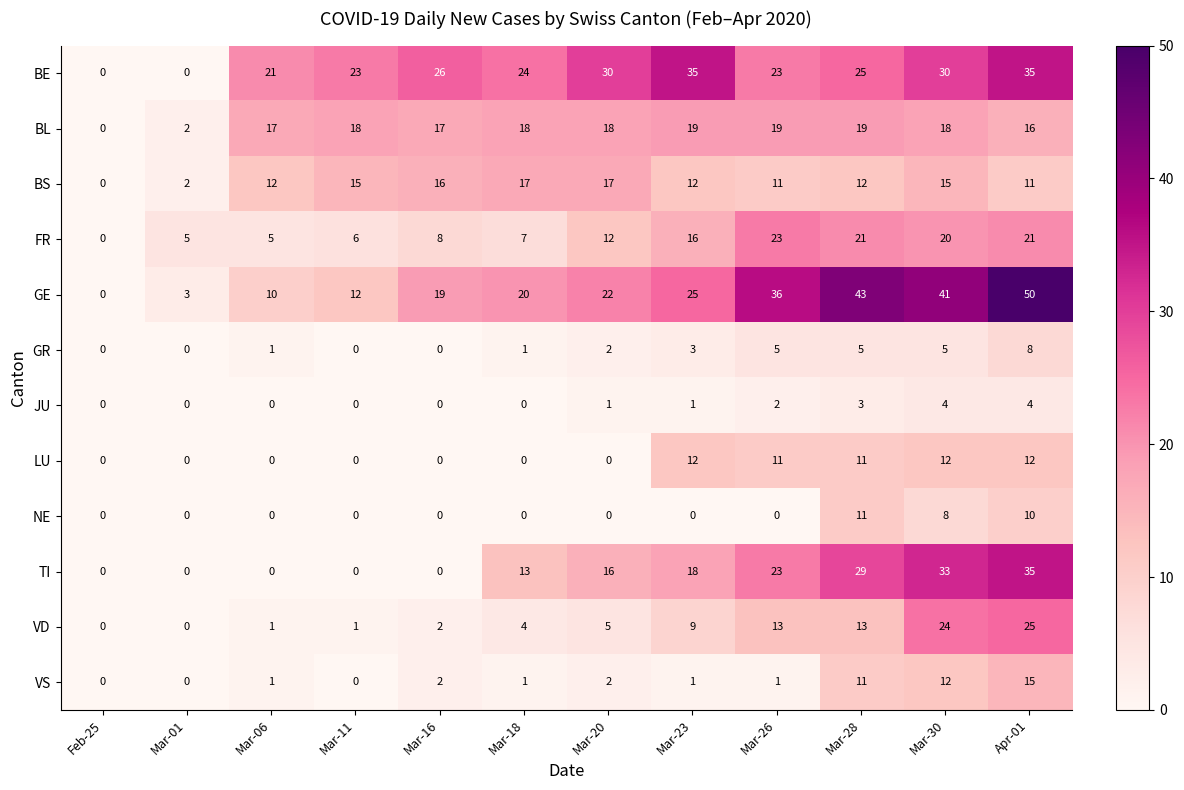

At which category does the chart reach its peak across all series?

Apr-01